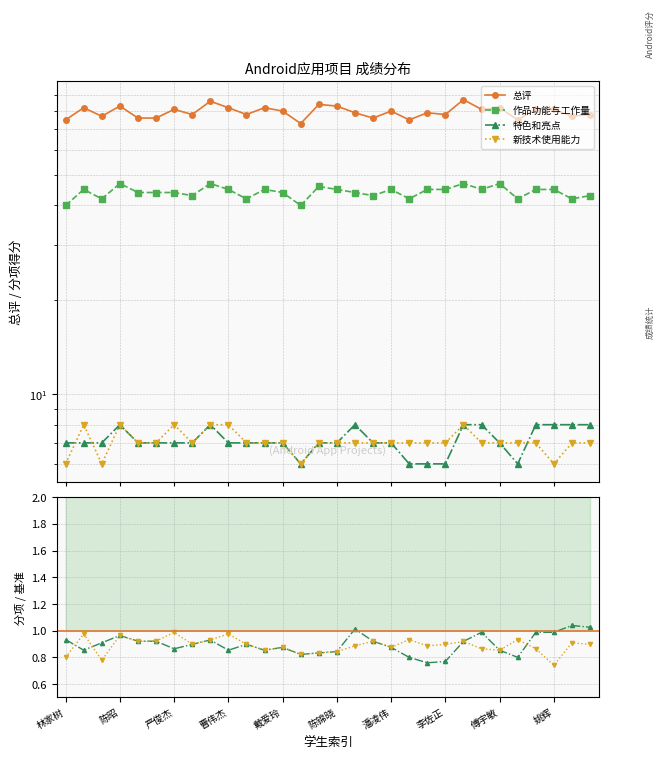

What is the difference between the highest and lowest values at 戴爱玲?

75.1